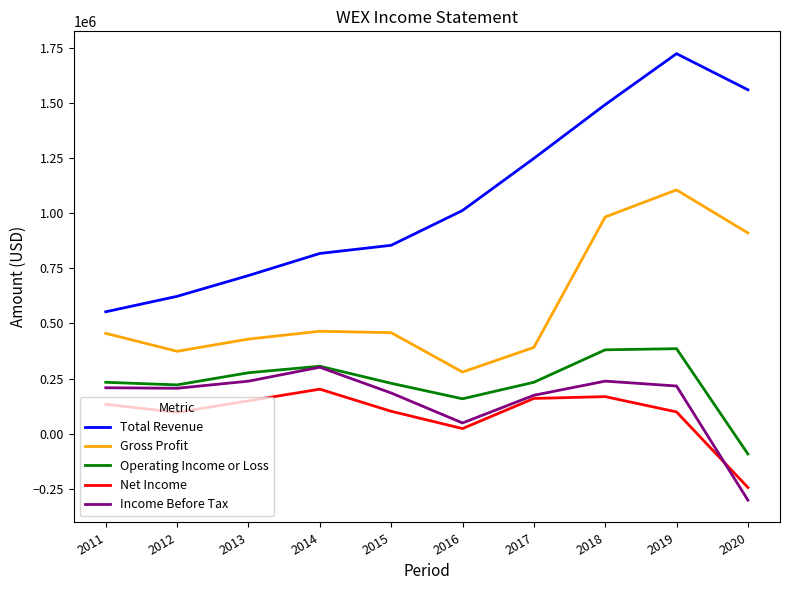

The value of Gross Profit at 2016 is 279800. True or false?

True